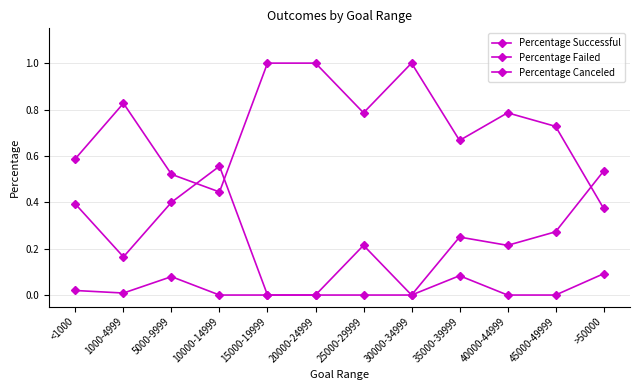

How many categories are shown in the chart?

12